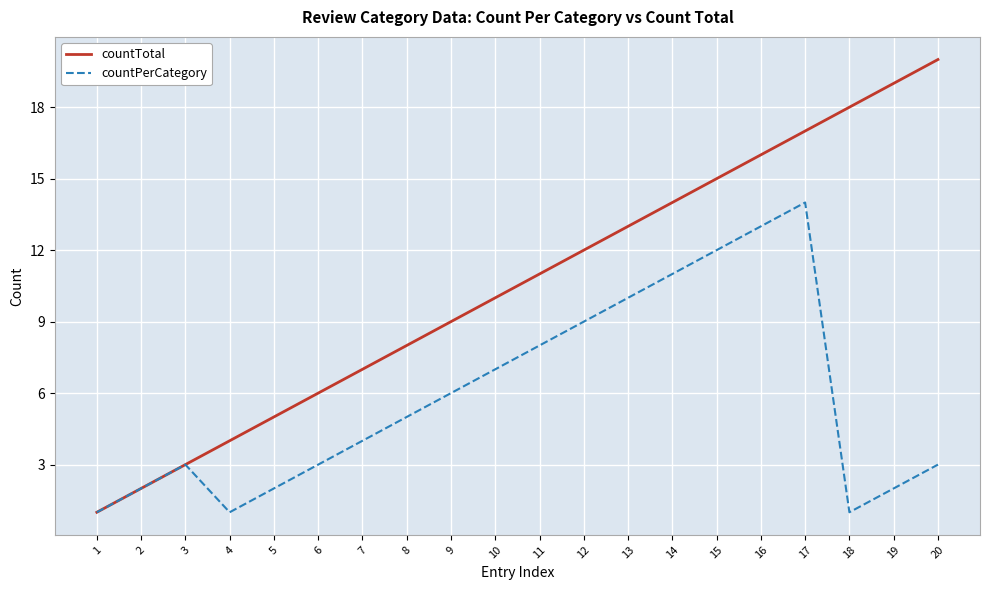

Which series has the largest range (max minus min)?

countTotal